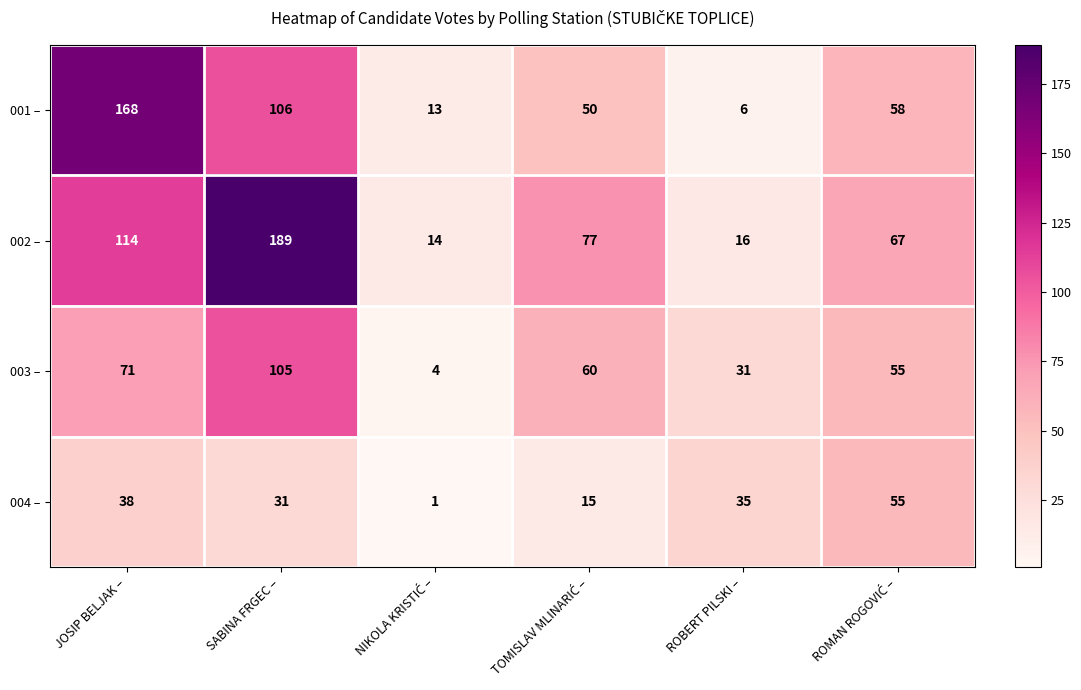

Reading left to right, transcribe all the data shown in this chart.

001 –: 168	106	13	50	6	58
002 –: 114	189	14	77	16	67
003 –: 71	105	4	60	31	55
004 –: 38	31	1	15	35	55